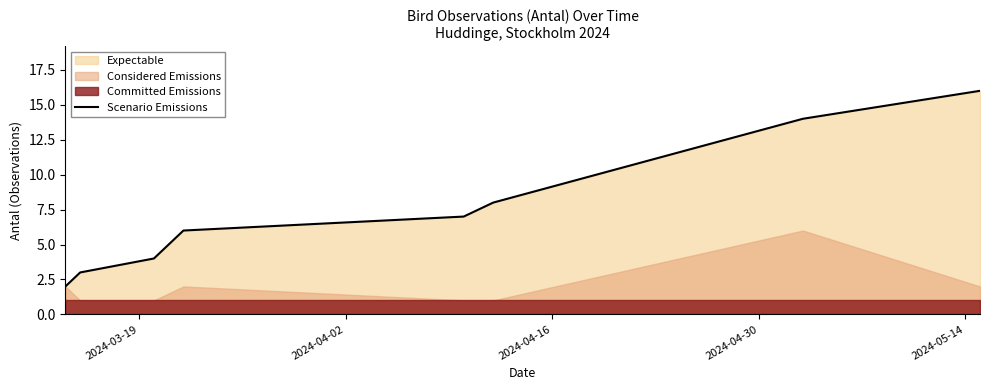

Does the chart have visible grid lines?

No